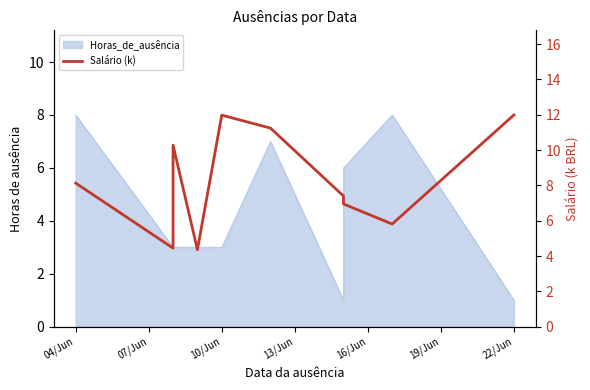

At which label does the data first exceed 8?

04/Jun